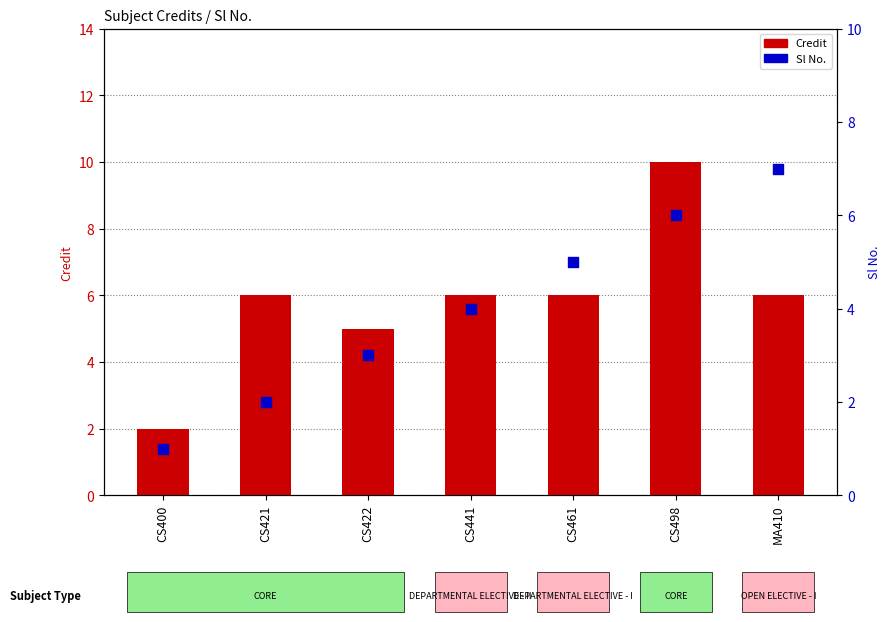

At which category is the sum across all series the highest?

CS498